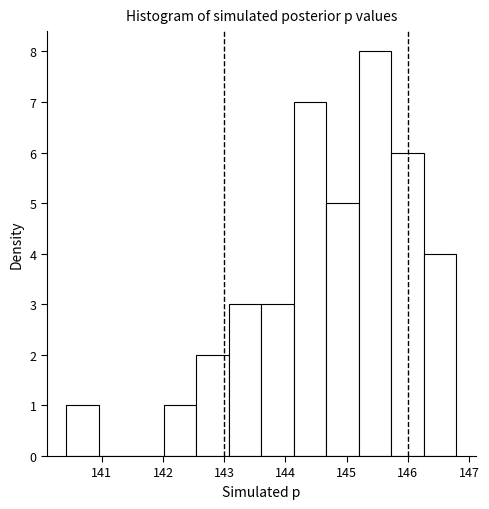

Reading left to right, transcribe this chart: for each bar, give the range it covers on the x-axis and its height. Neither the bar edges nor the heights are printed on the chart, so give them approximately, as read against the axes.

140.4 to 141.0: 1
141.0 to 141.5: 0
141.5 to 142.0: 0
142.0 to 142.5: 1
142.5 to 143.1: 2
143.1 to 143.6: 3
143.6 to 144.1: 3
144.1 to 144.7: 7
144.7 to 145.2: 5
145.2 to 145.7: 8
145.7 to 146.3: 6
146.3 to 146.8: 4